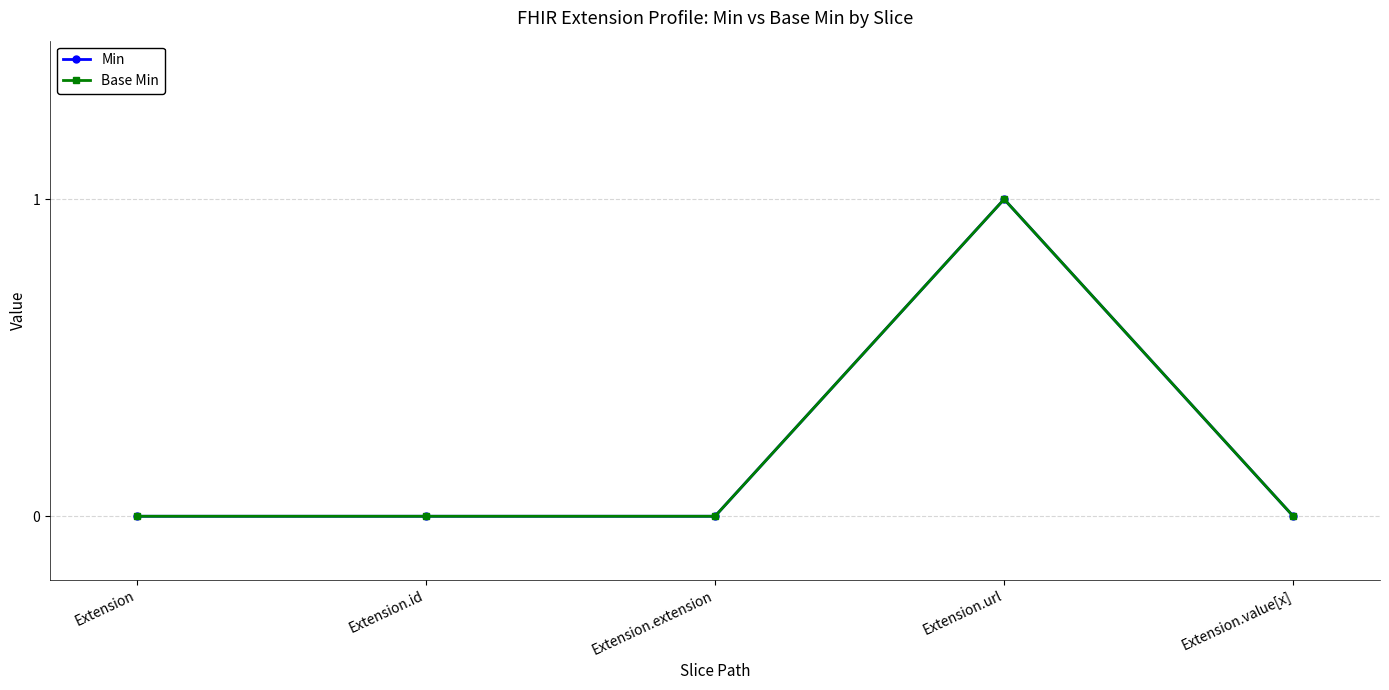

Does the chart have visible grid lines?

Yes